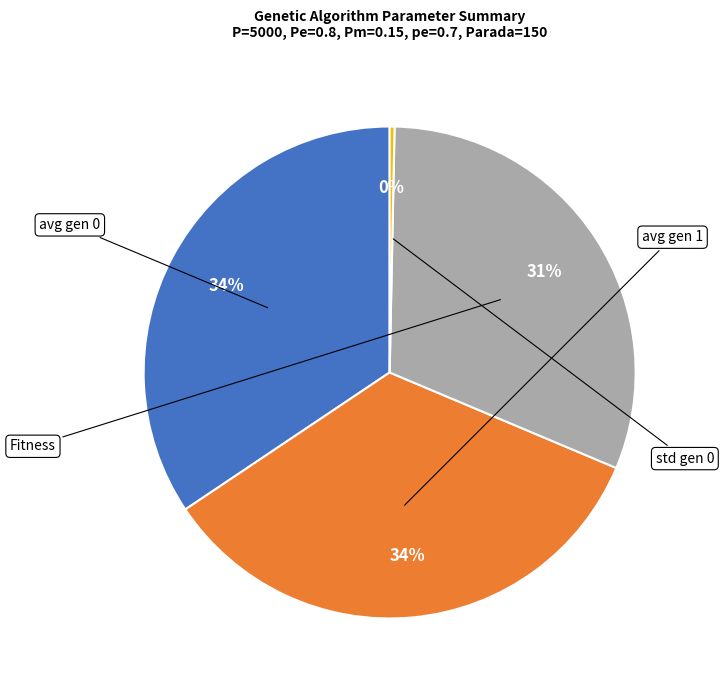

To the nearest percent, what is the difference between the largest and smallest slice percentages?

34%